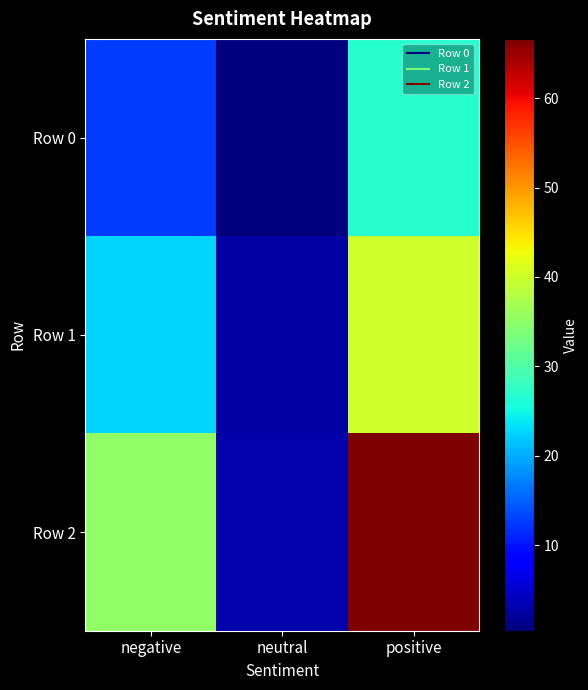

Which series has the largest total across all categories?

Row 2